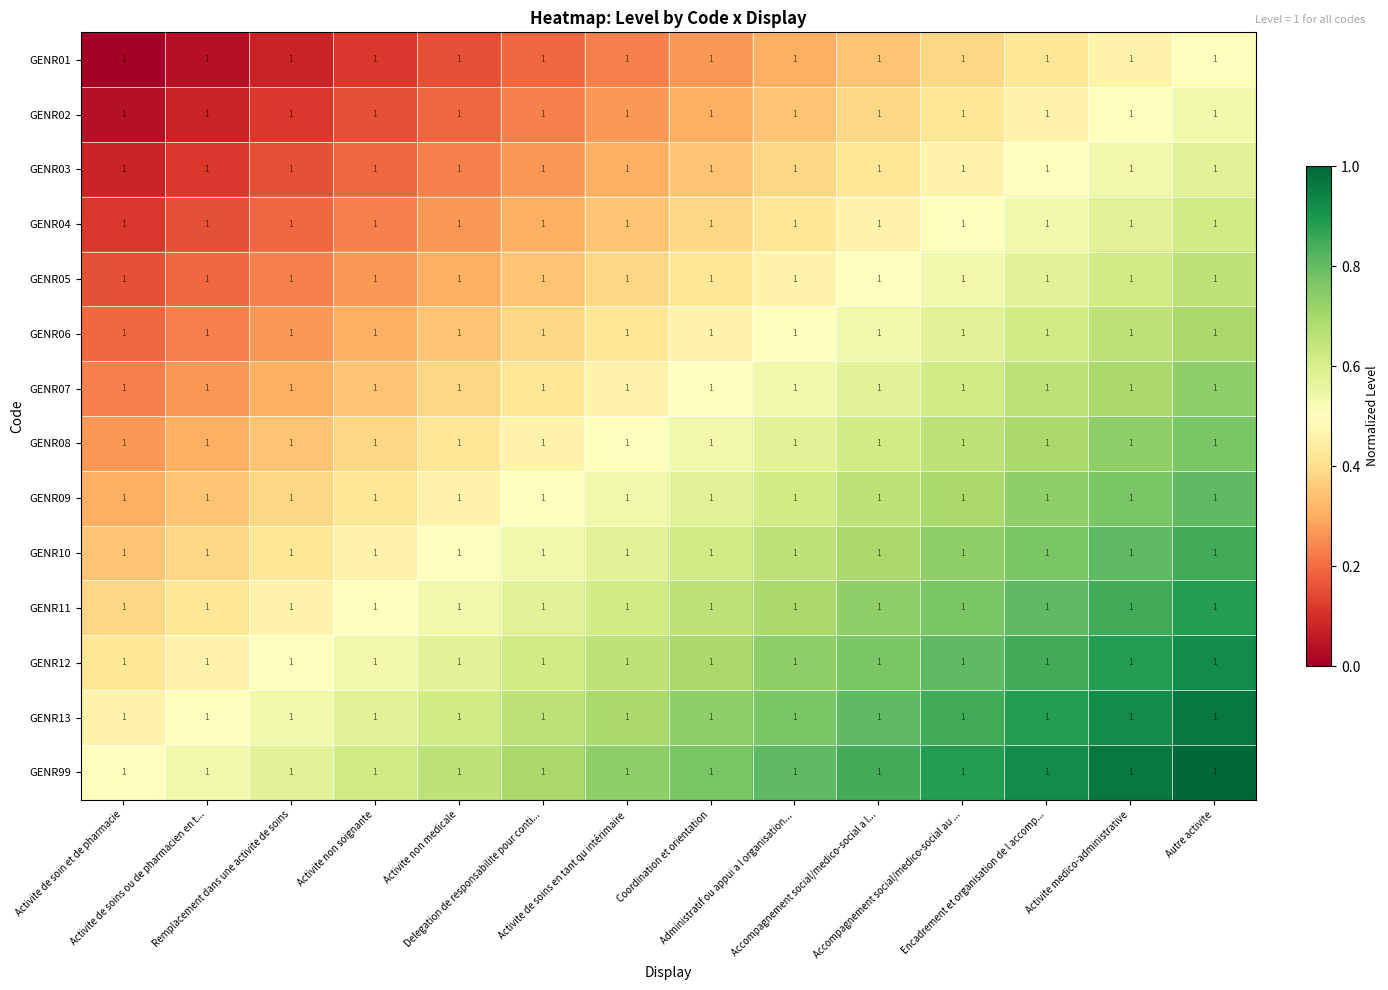

How many categories are shown in the chart?

14